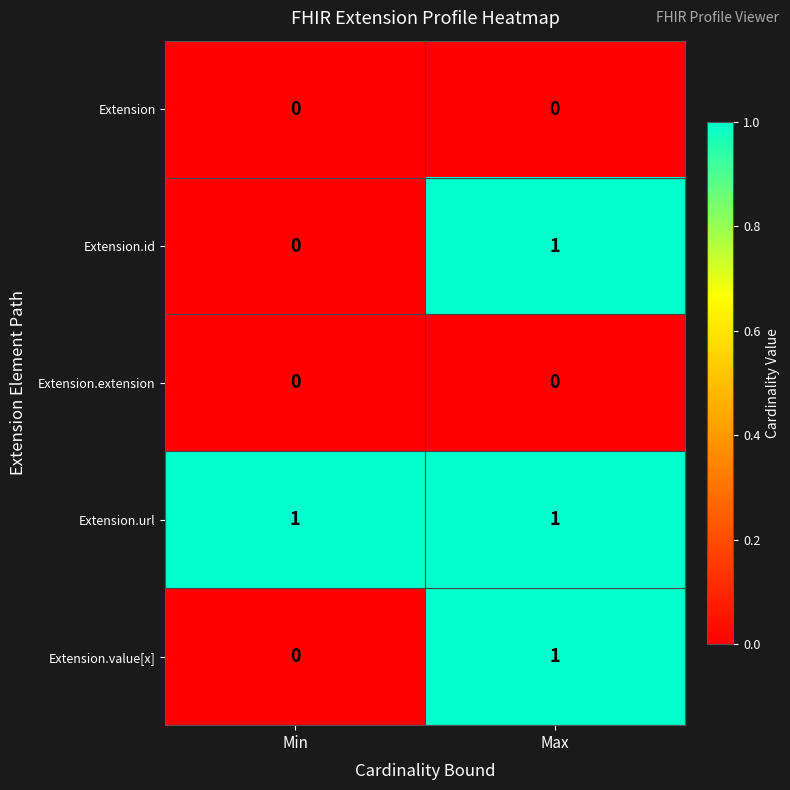

Rank the categories by Extension.value[x] value from highest to lowest.

Max, Min